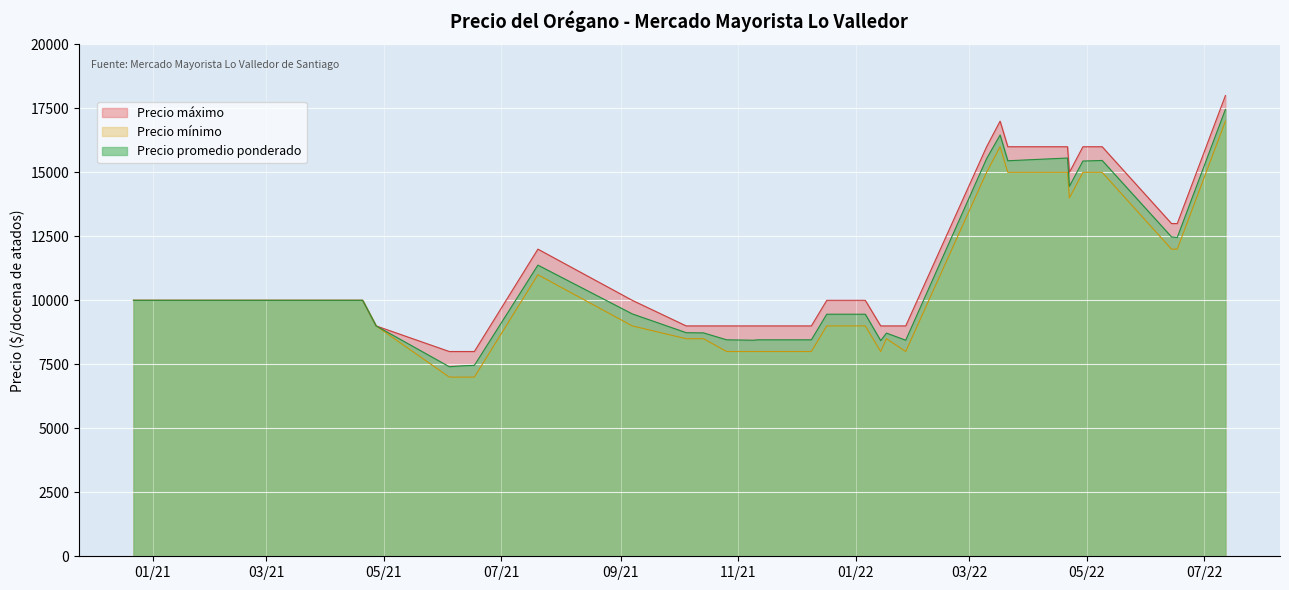

Rank the series by their maximum value, from highest to lowest.

Precio máximo, Precio promedio ponderado, Precio mínimo